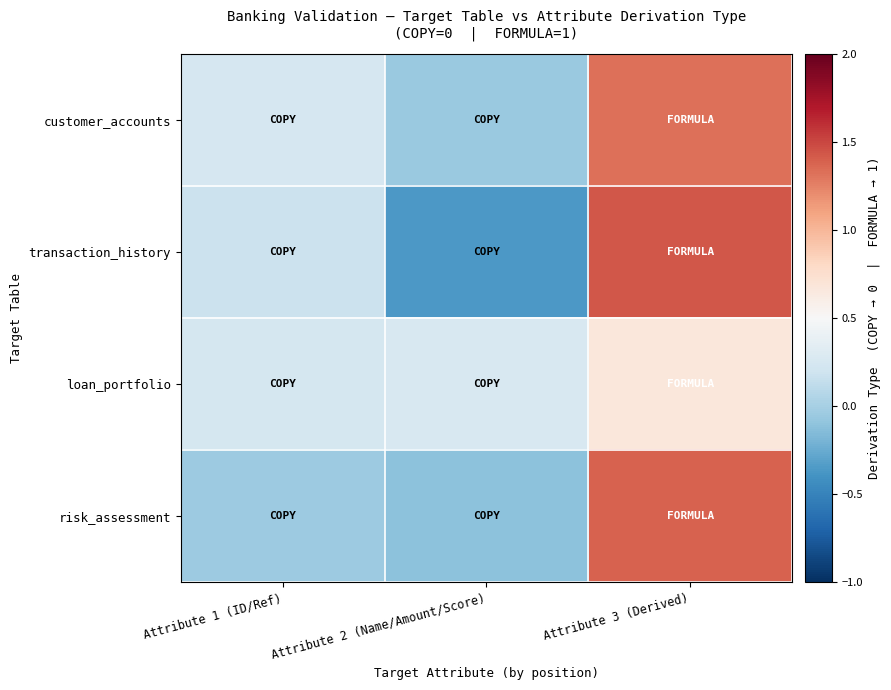

Which series has the largest range (max minus min)?

transaction_history